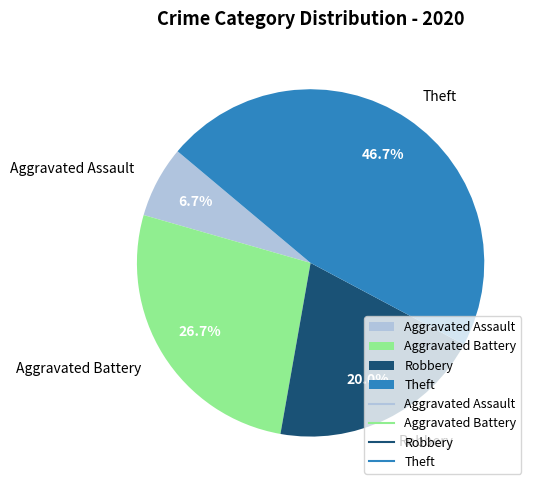

What percentage do Robbery and Aggravated Assault together represent?

26.7%